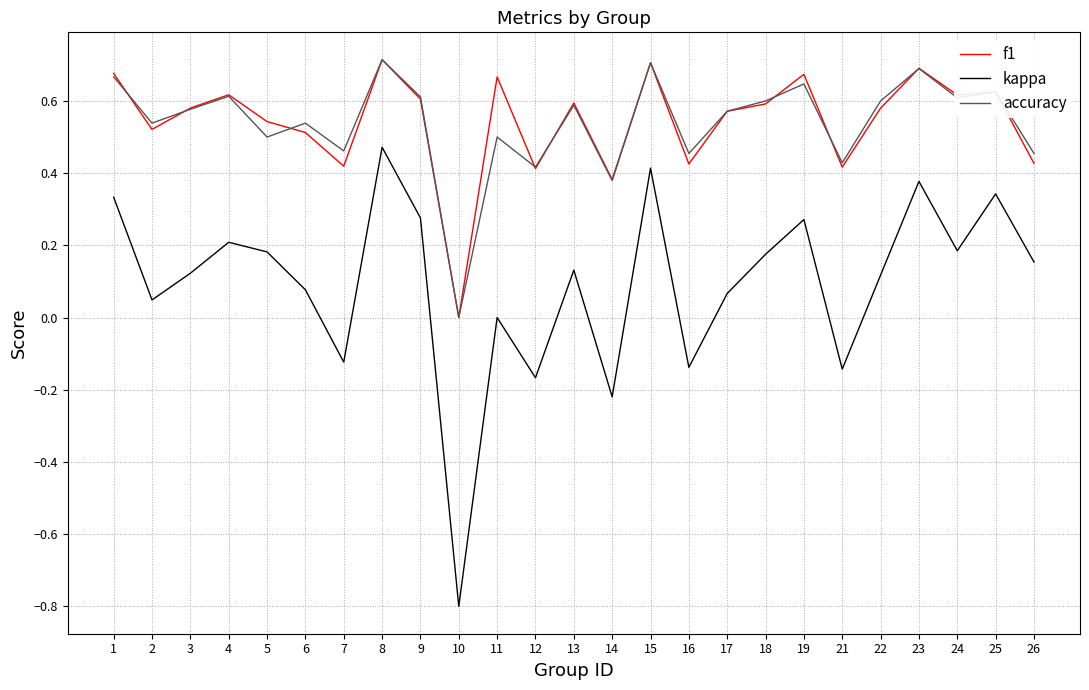

The value of accuracy at 26 is 0.2. True or false?

False